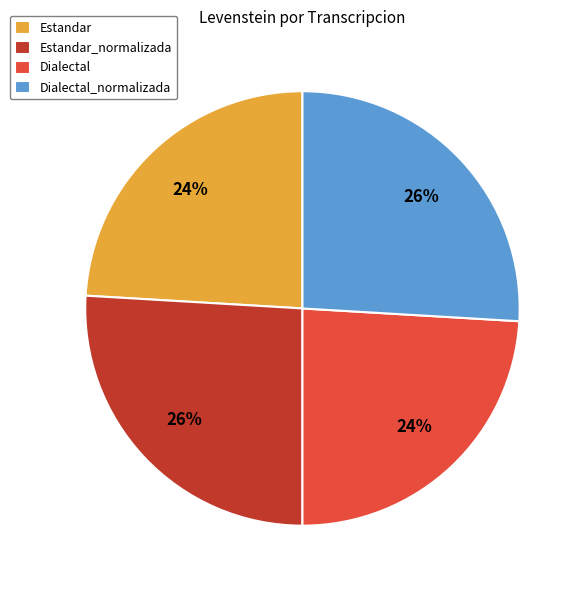

Does any single category account for the majority?

No